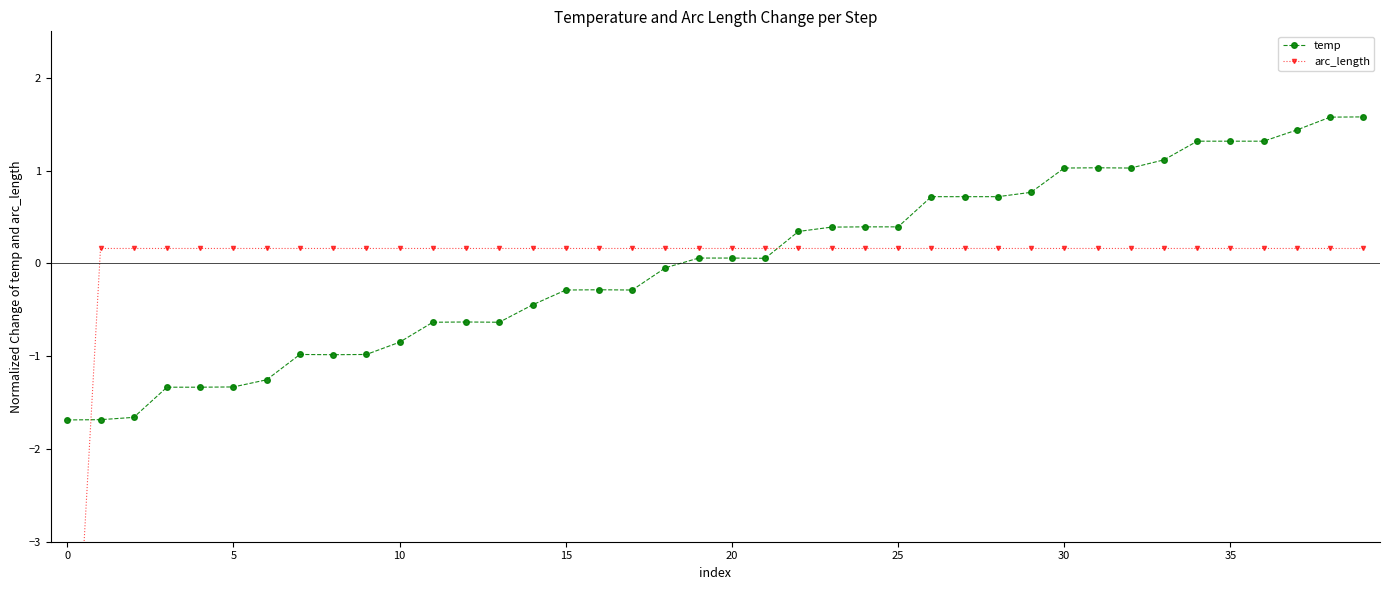

How many negative values does the arc_length series have?

1